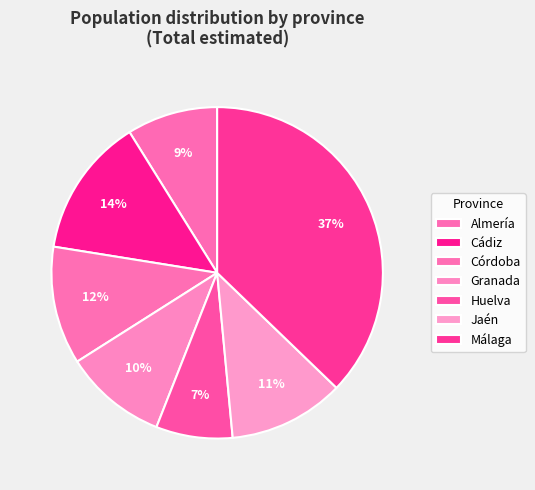

How many slices are in this pie chart?

7